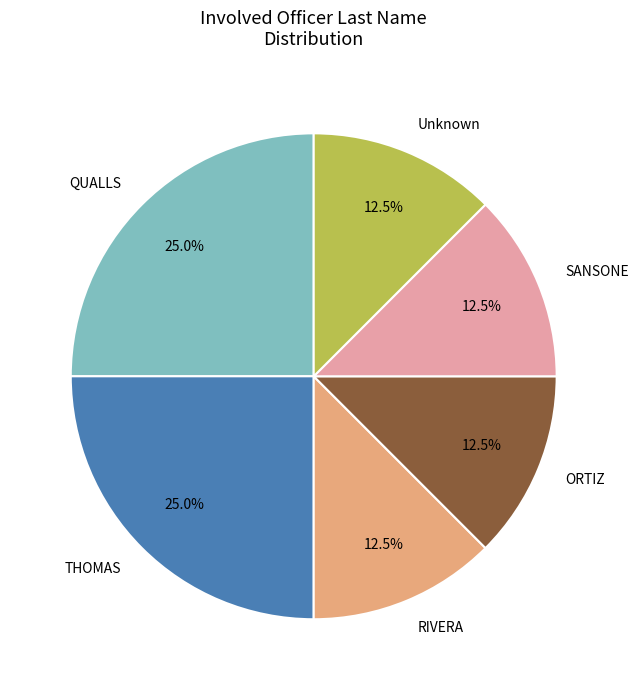

Approximately how many times larger is the value at Unknown compared to SANSONE?

1.0